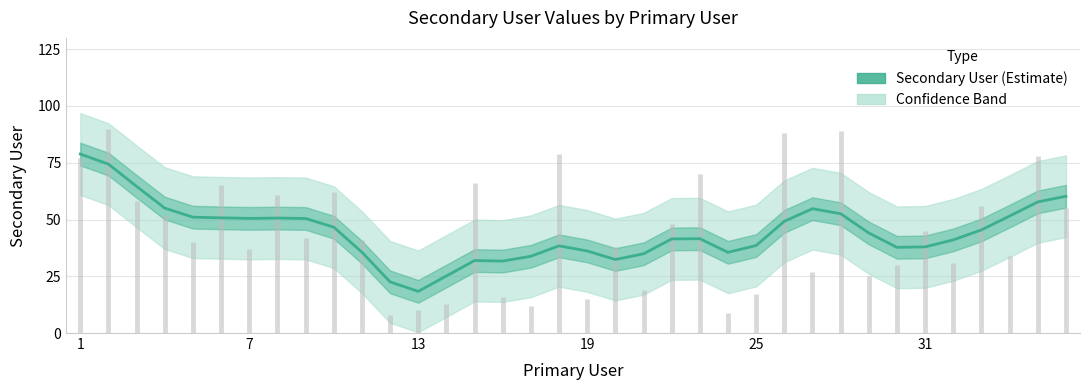

What is the difference between the second highest and minimum values?

56.0